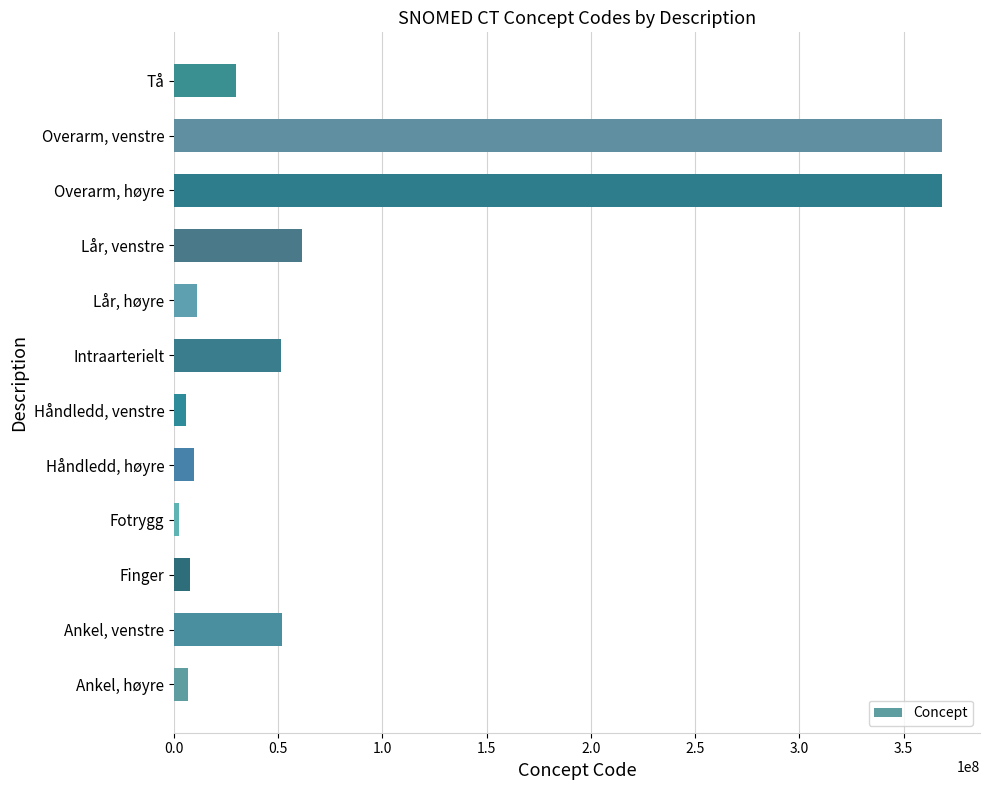

What is the minimum value shown in the chart?

2402003